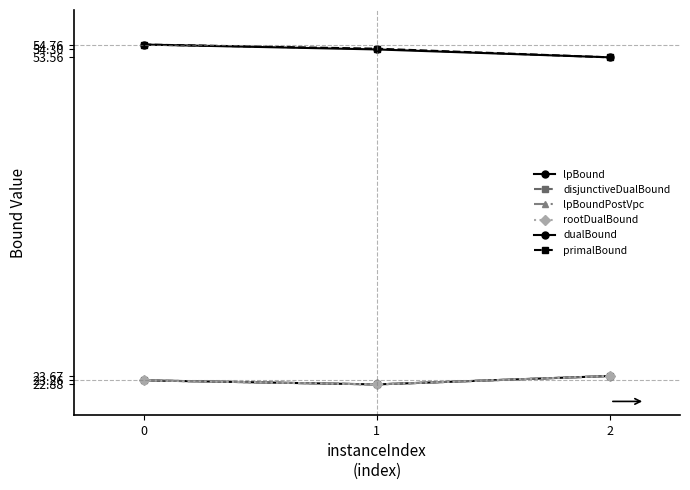

Which category has the highest value in the lpBoundPostVpc series?

2